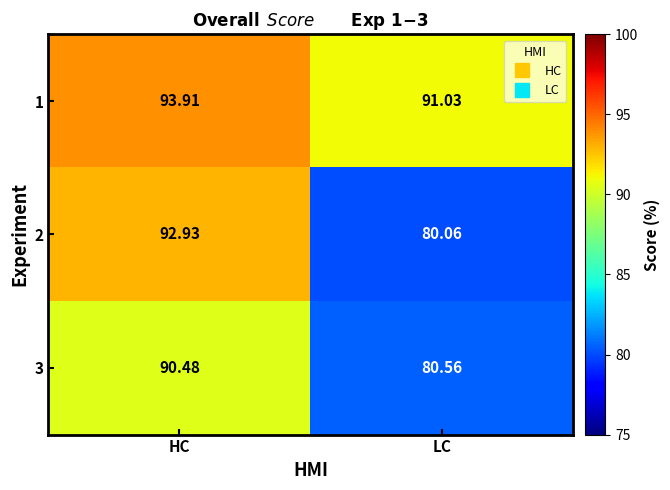

Which category has the highest value across all series?

HC